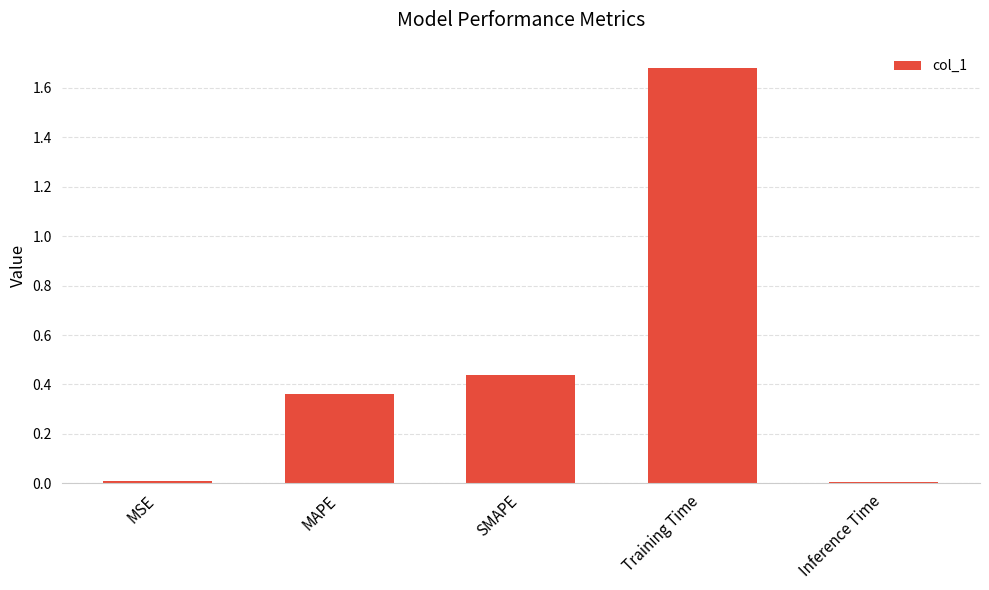

At which category does the chart reach its peak across all series?

Training Time